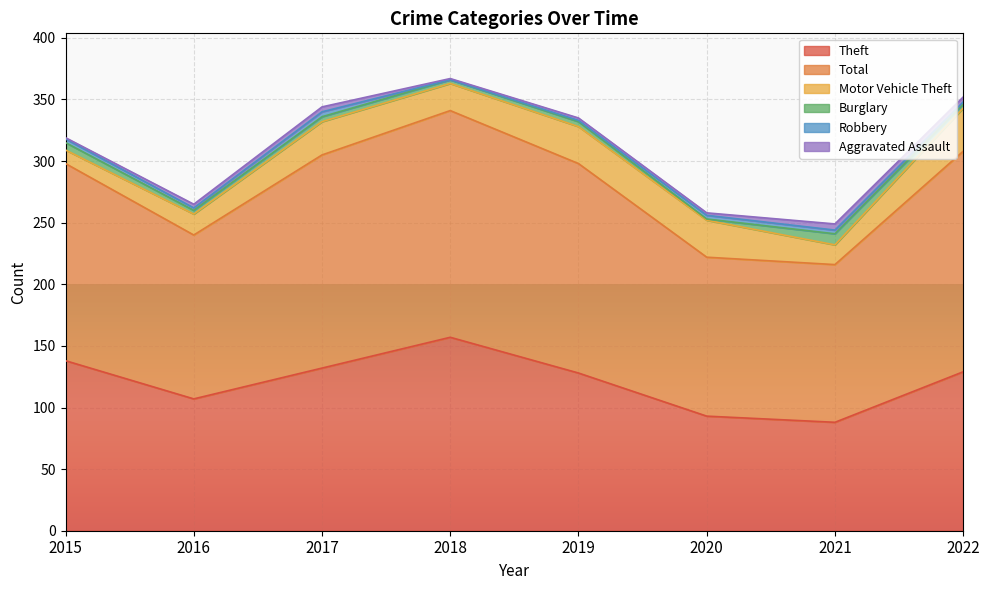

Rank the categories by Theft value from lowest to highest.

2021, 2020, 2016, 2019, 2022, 2017, 2015, 2018